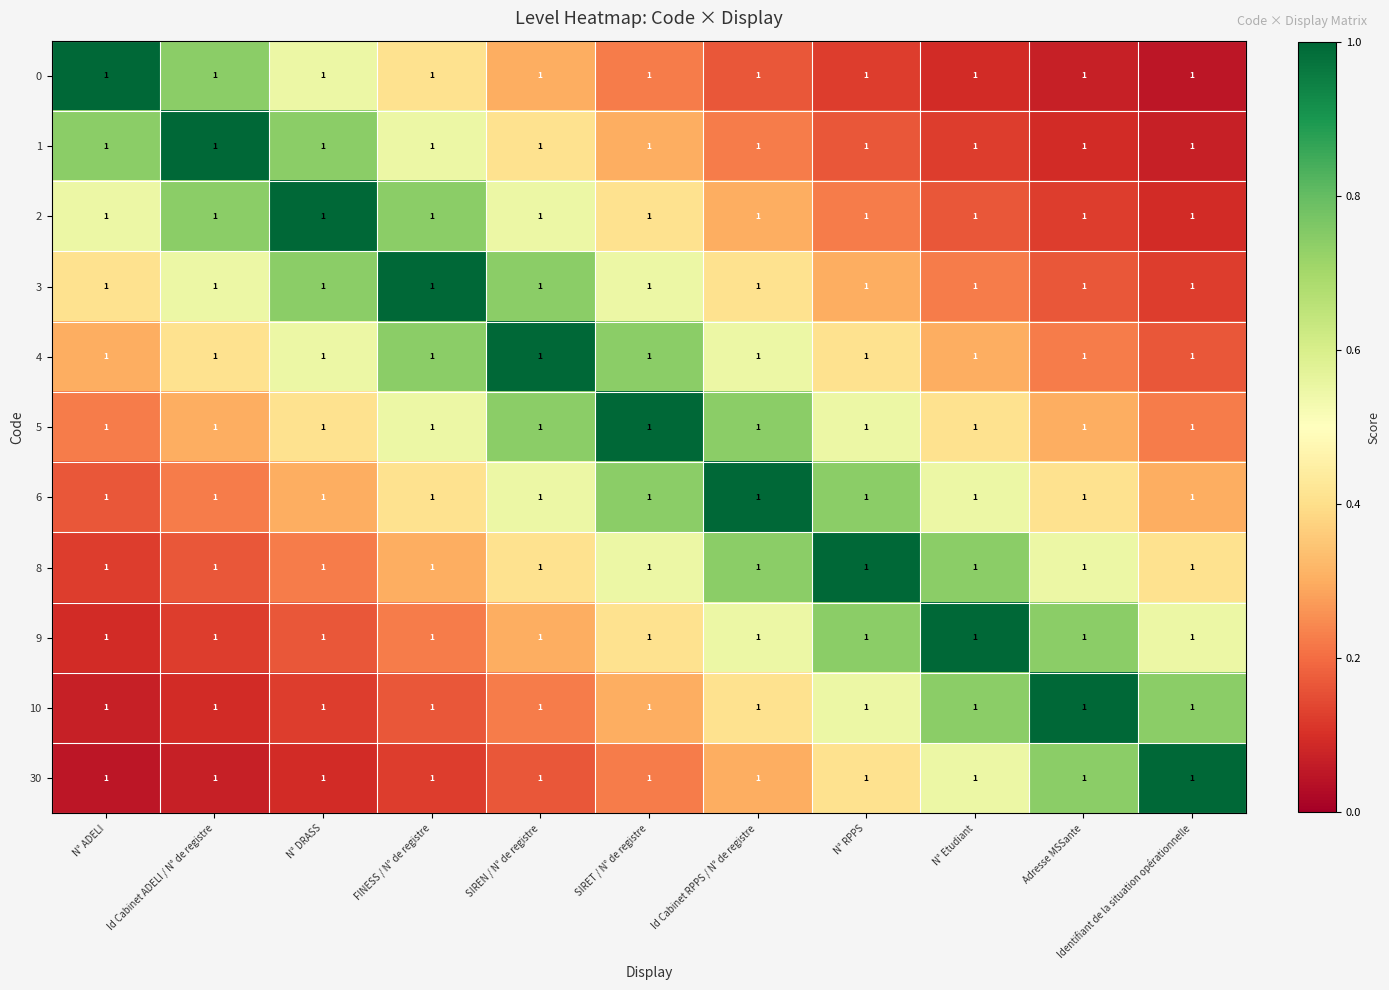

Rank the series by their maximum value, from lowest to highest.

0, 1, 2, 3, 4, 5, 6, 8, 9, 10, 30